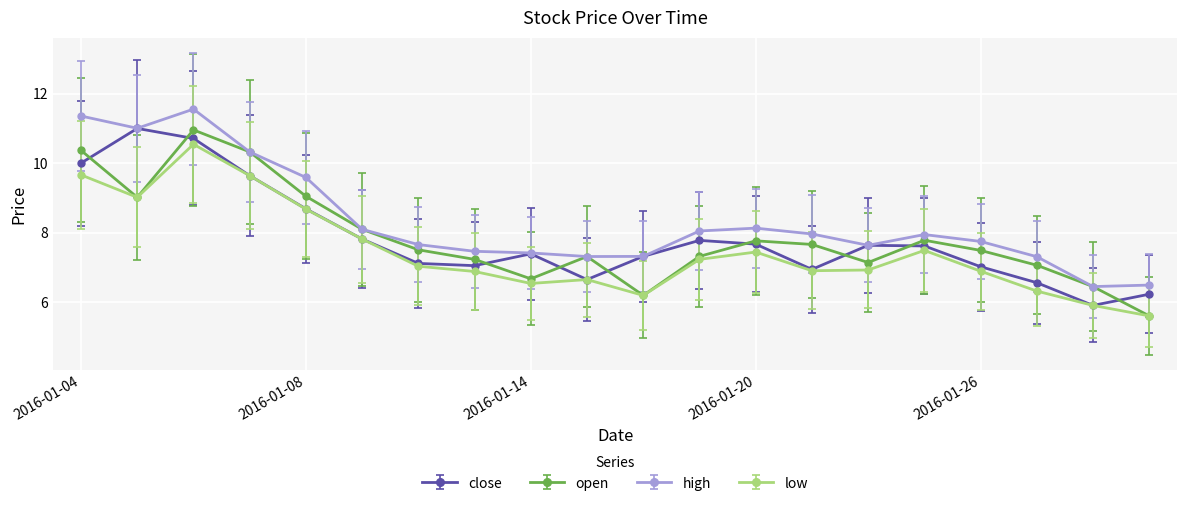

True or false: close and open intersect in this chart.

True